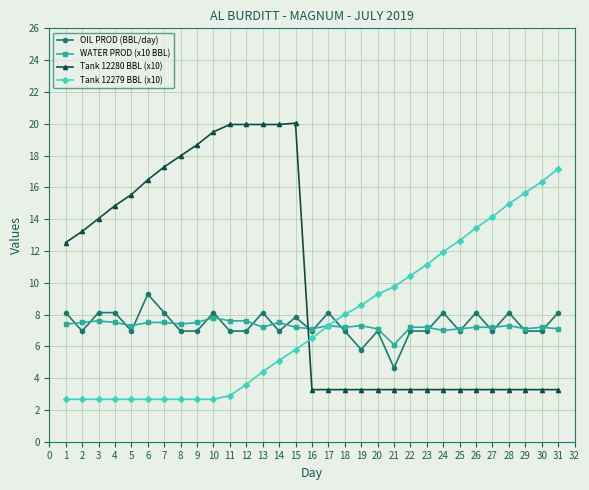

Is it true that WATER PROD (x10 BBL) equals 7.5 at 4?

True